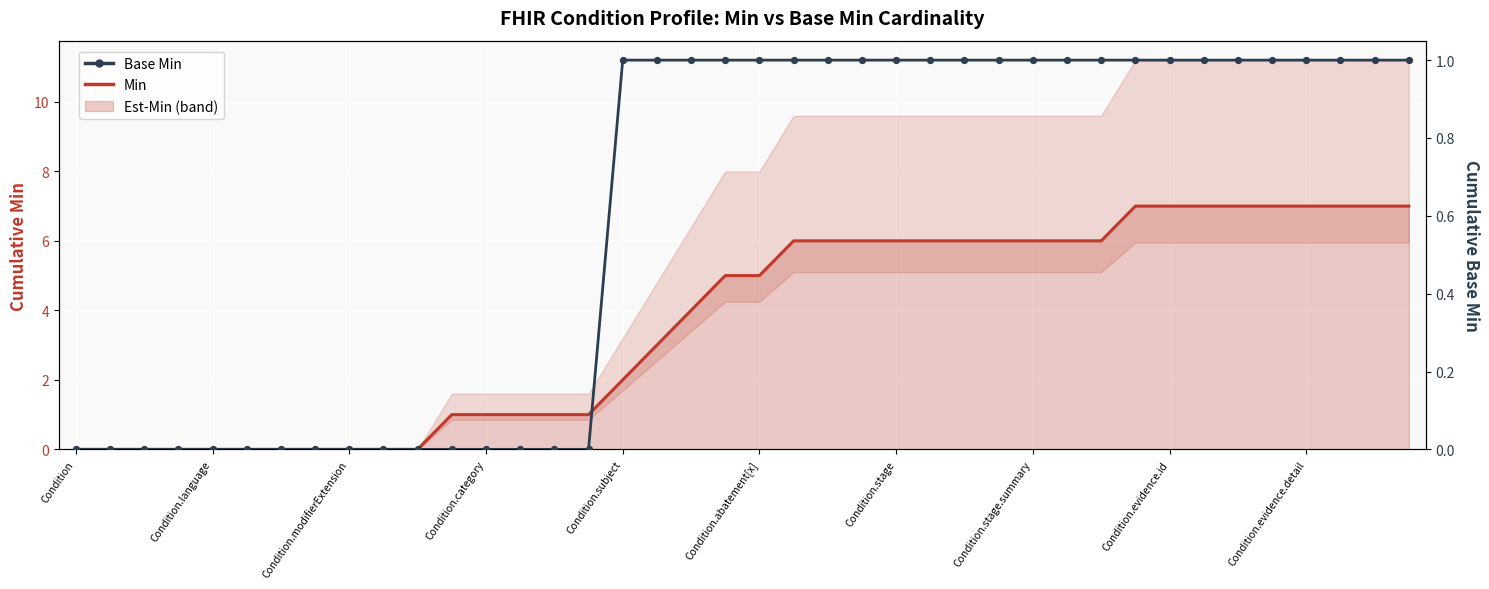

Which series has the widest spread of Y values?

Min